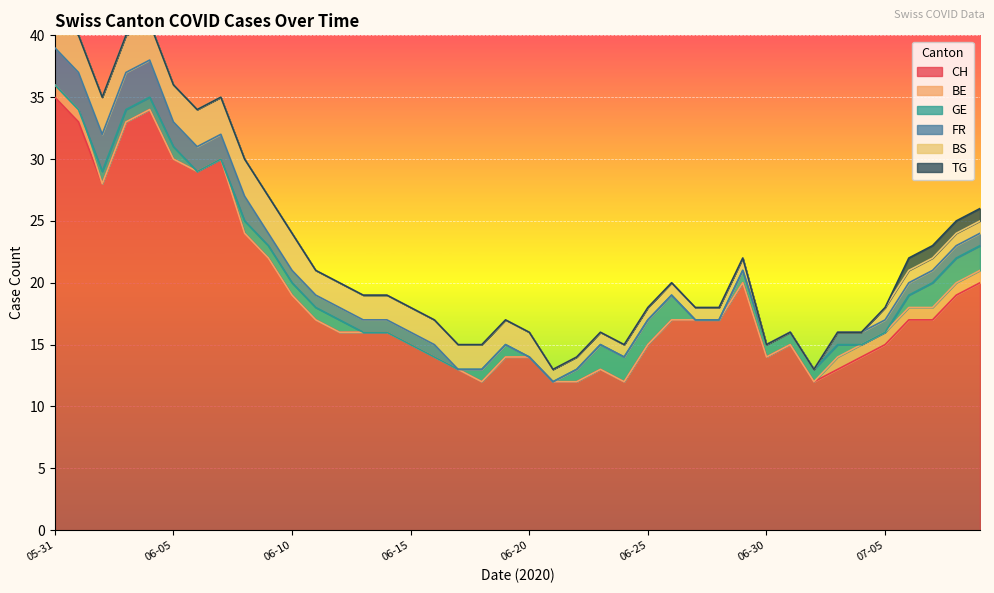

Count the BS values in the range 1 to 3.

35